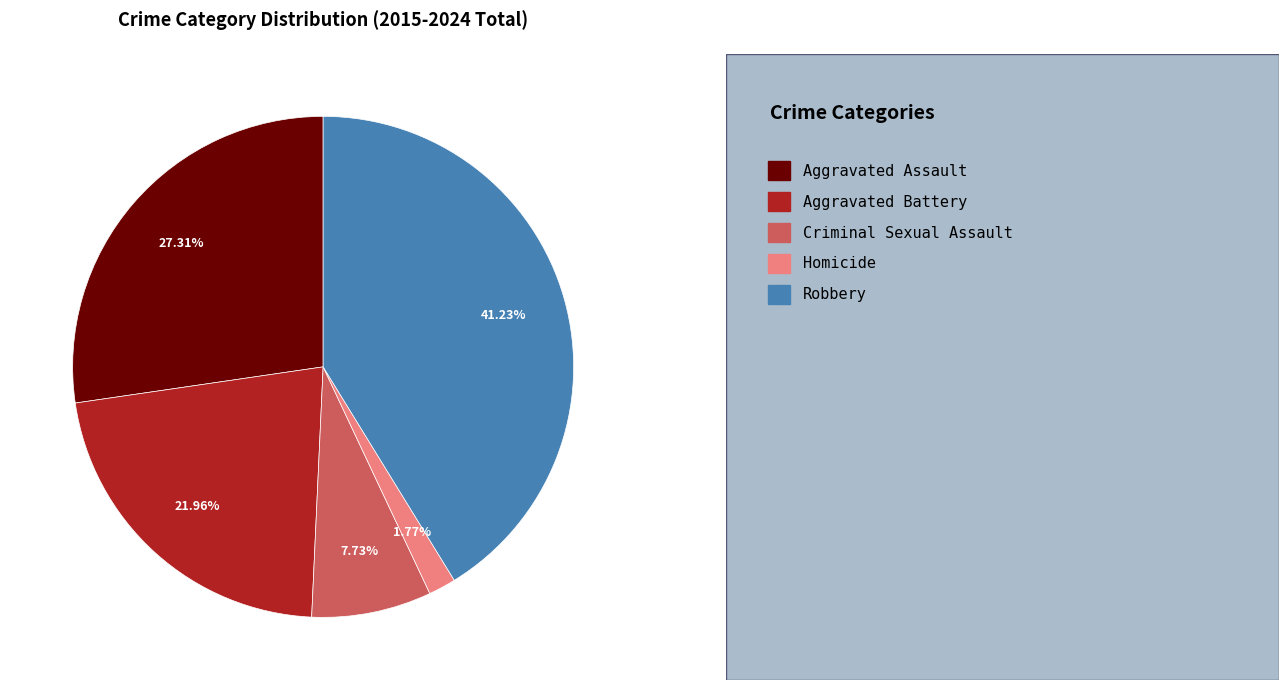

Is there any slice that represents more than half of the pie?

No